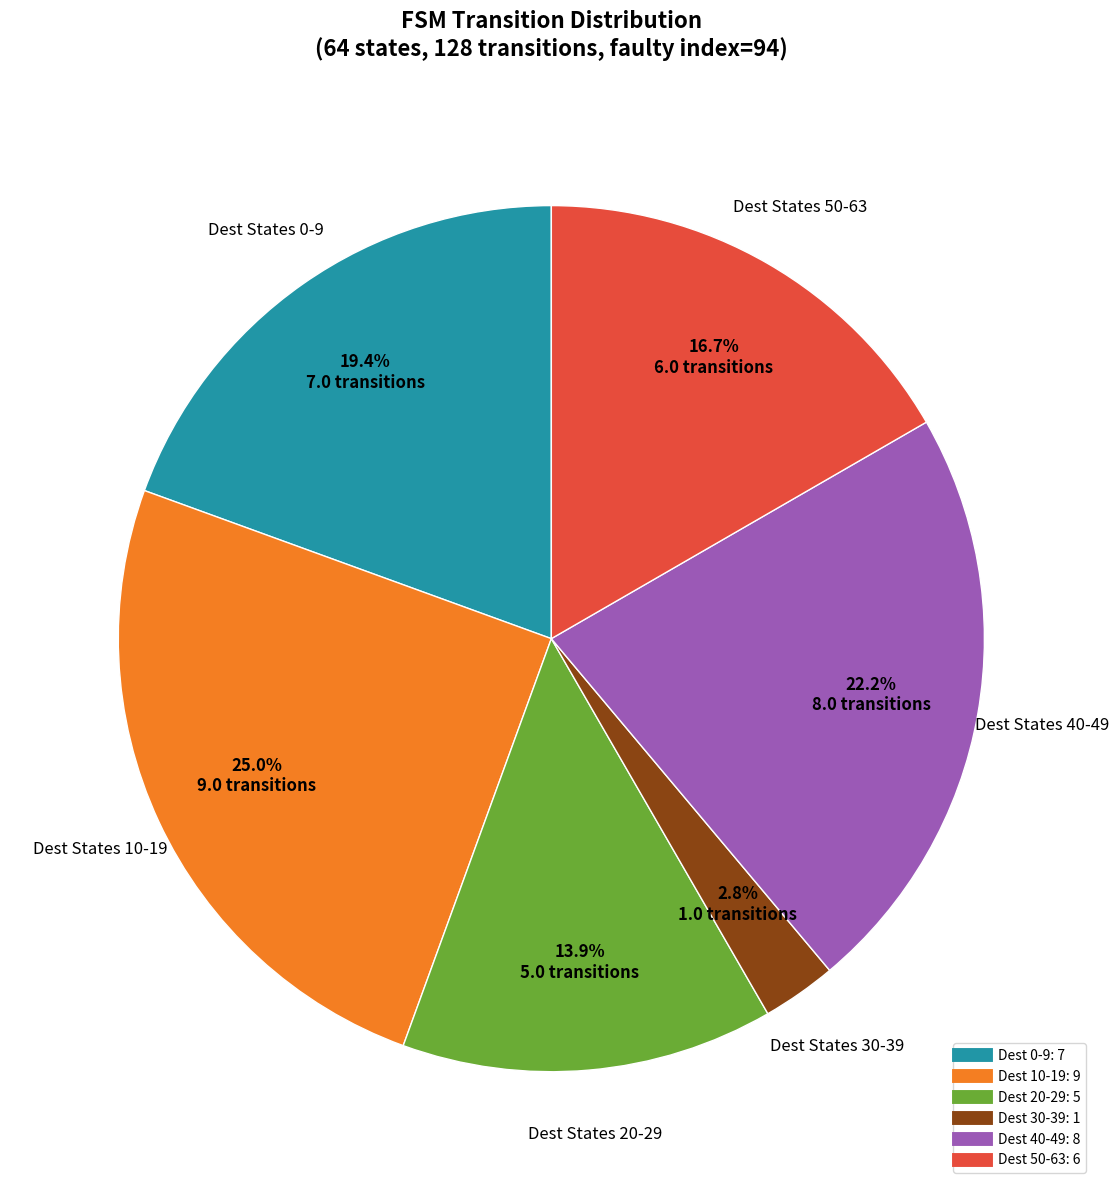

Does any single category account for the majority?

No